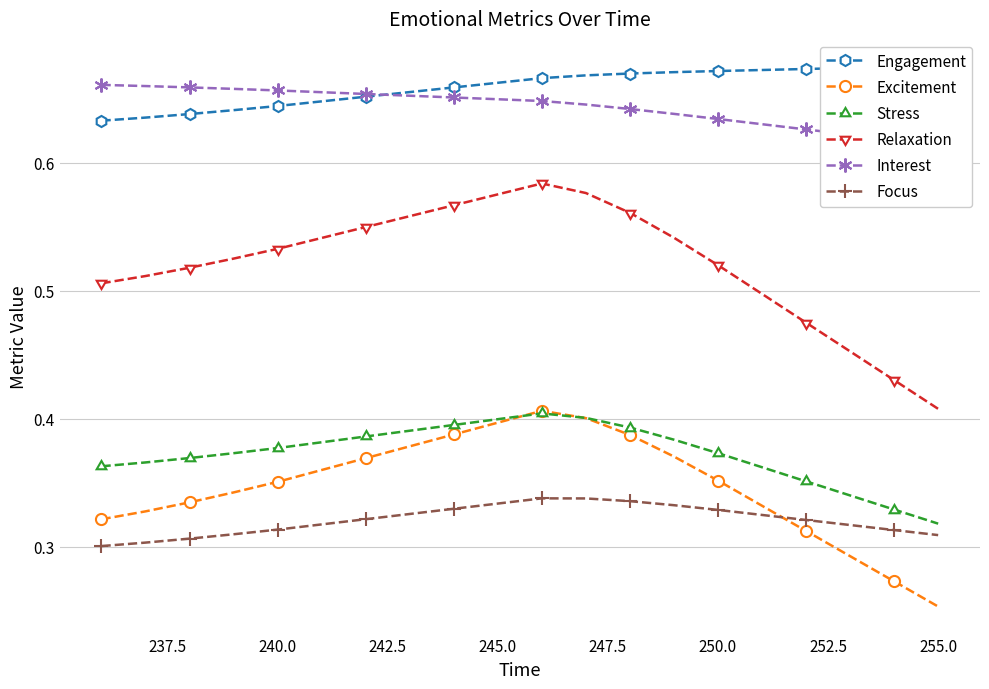

Which category has the lowest value in the Stress series?

255.0